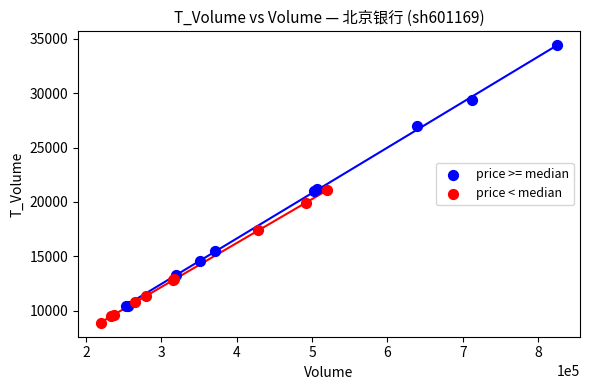

Which series contains the lowest Y value?

price < median